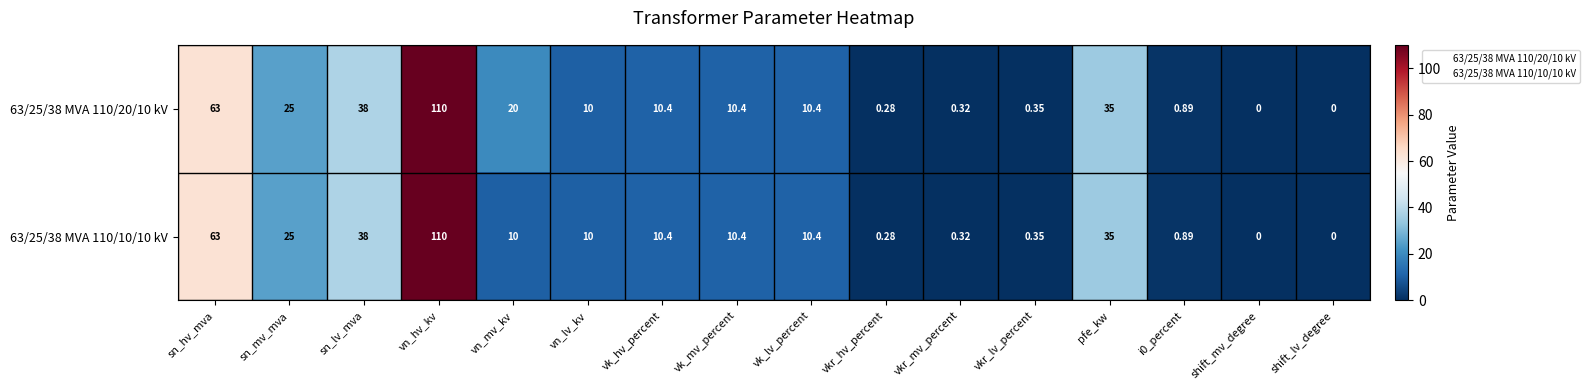

At which label does 63/25/38 MVA 110/20/10 kV first exceed 10?

sn_hv_mva